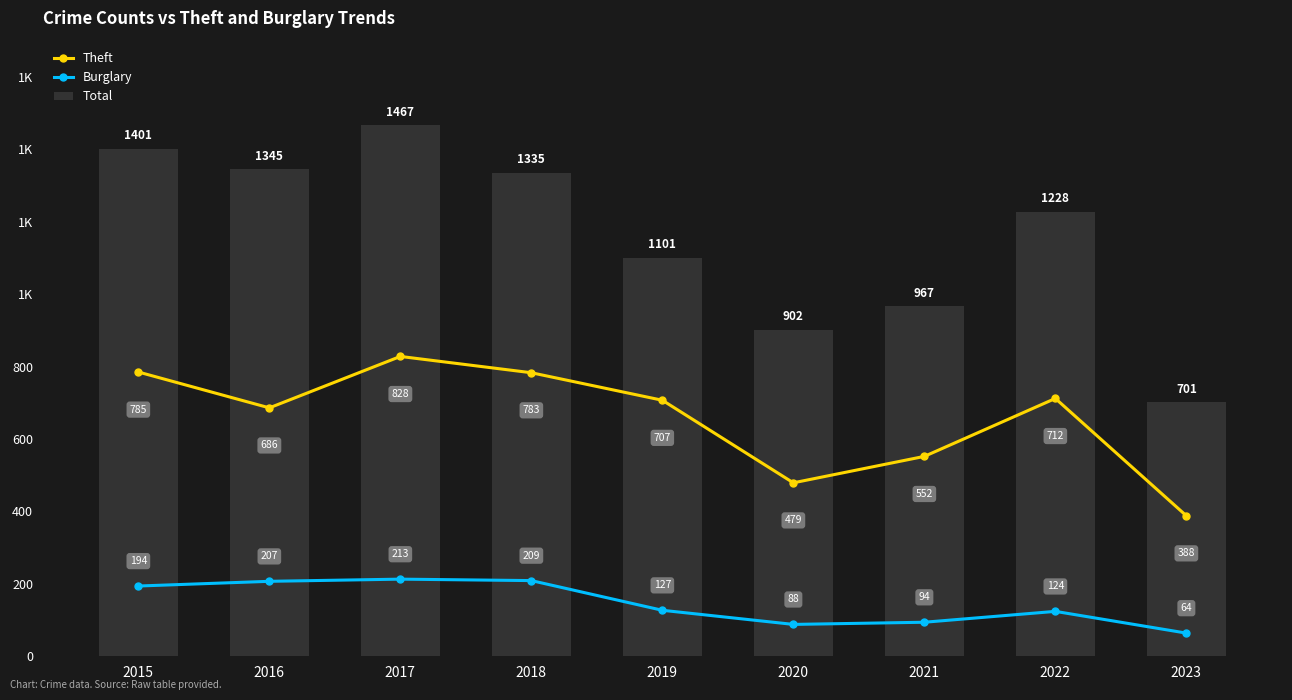

How many values in the Total series exceed 1228?

4